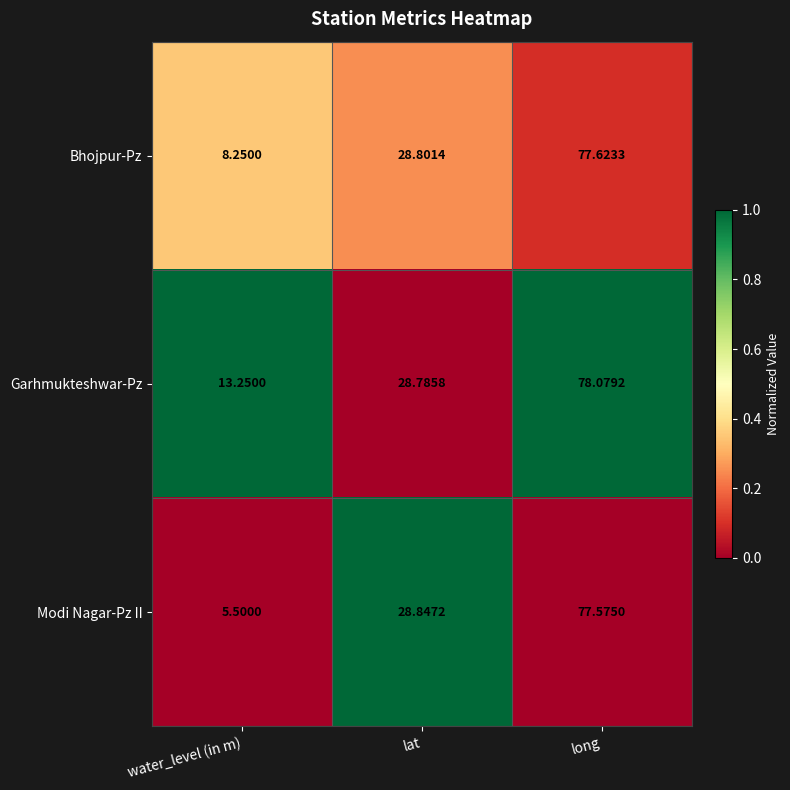

At which category does the chart reach its minimum across all series?

water_level (in m)